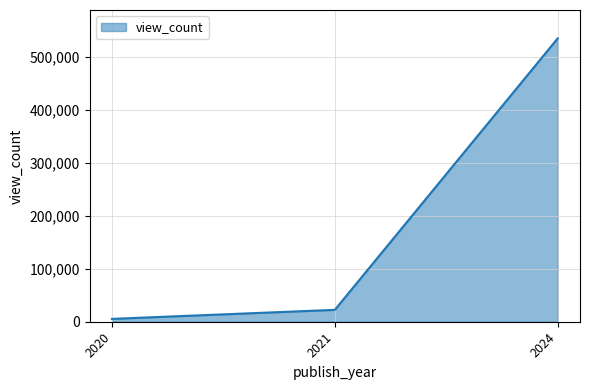

What is the change in value from 2021 to 2024?

+512885